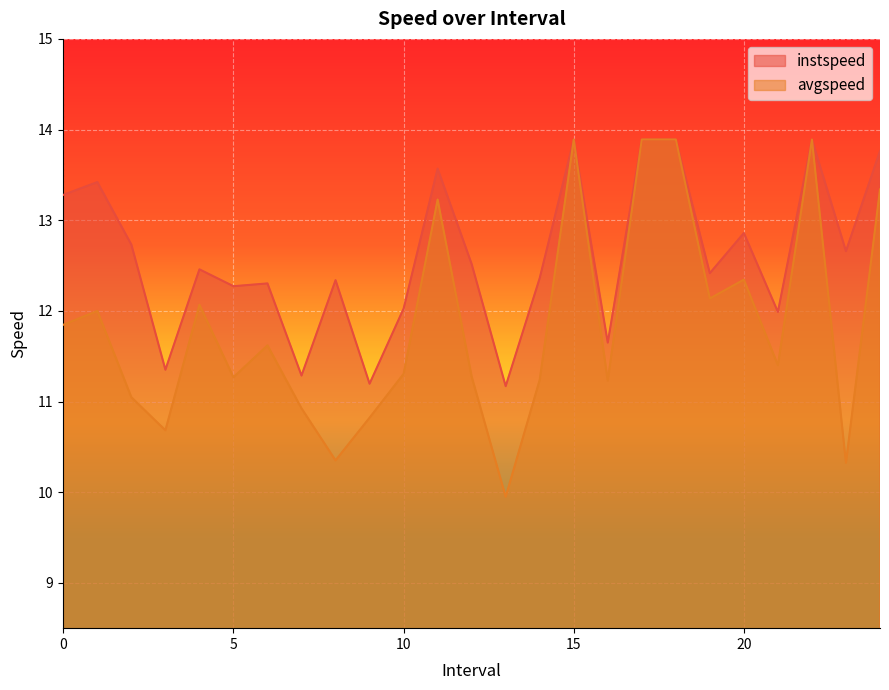

At which category does the chart reach its peak across all series?

15.0